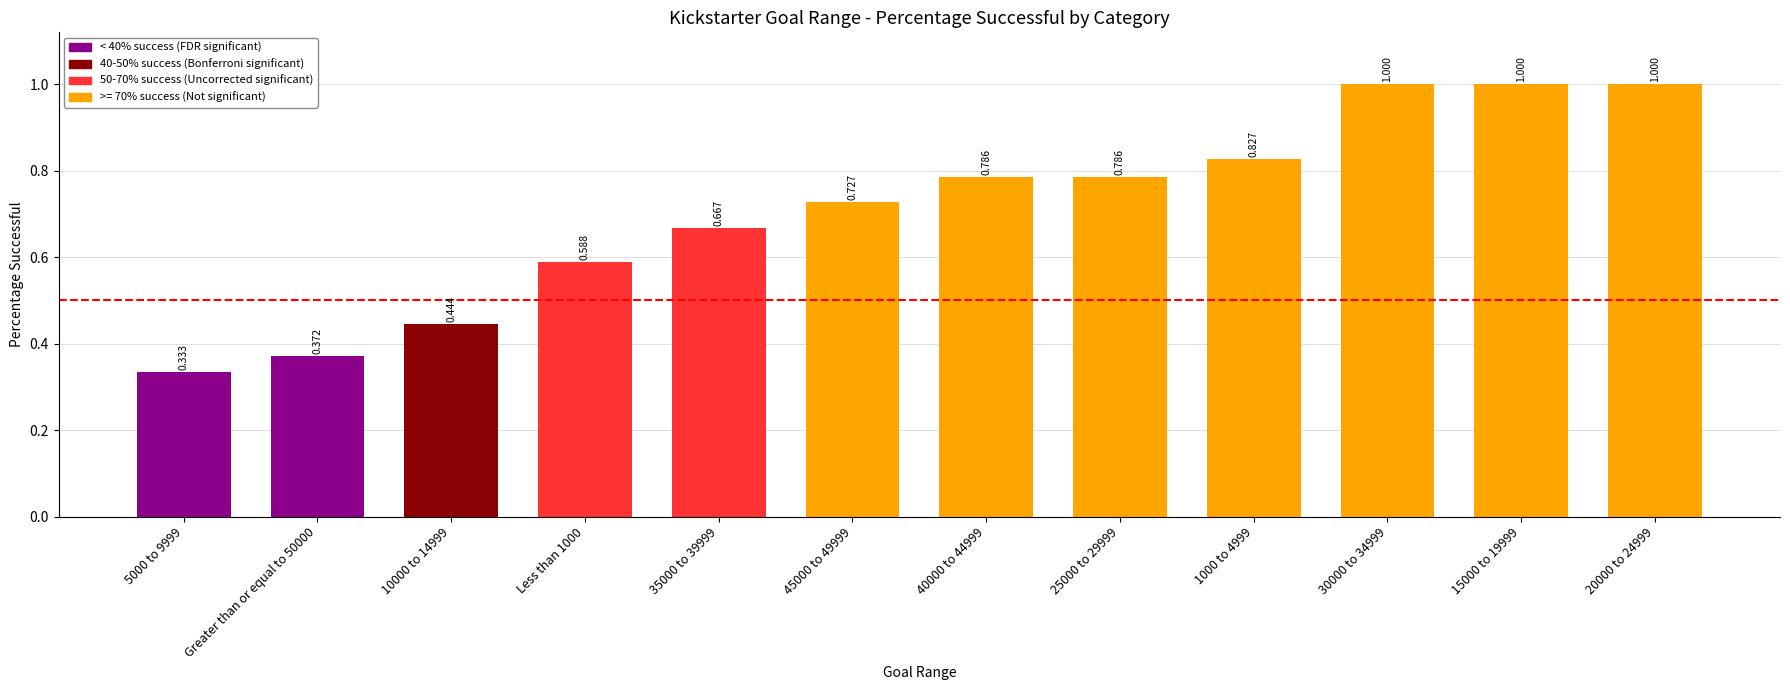

What is the sum of the values at 15000 to 19999 and 40000 to 44999?

1.8